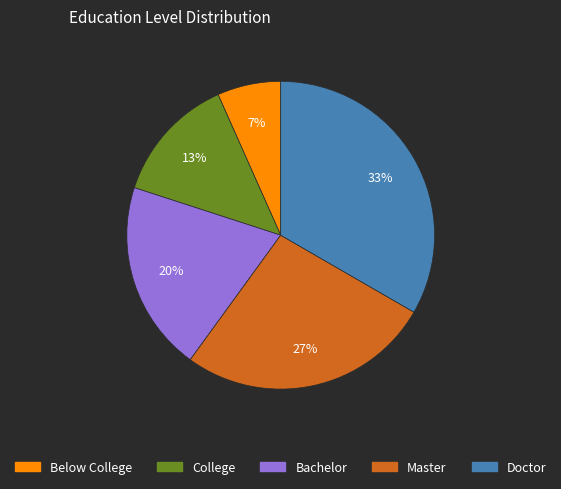

What is the smallest slice in the pie chart?

Below College